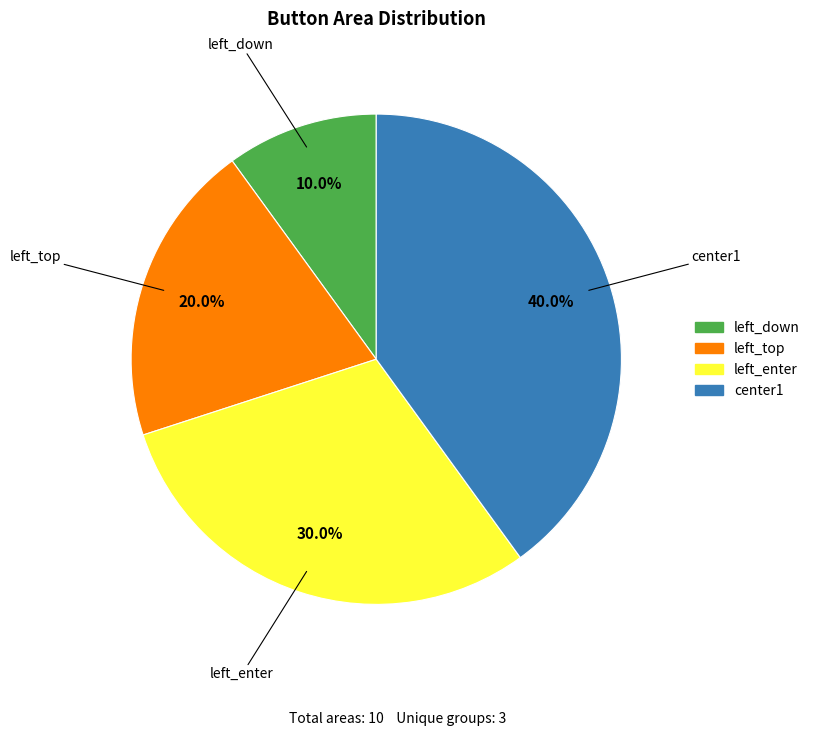

To the nearest percent, what is the combined percentage of left_down and left_top?

30%